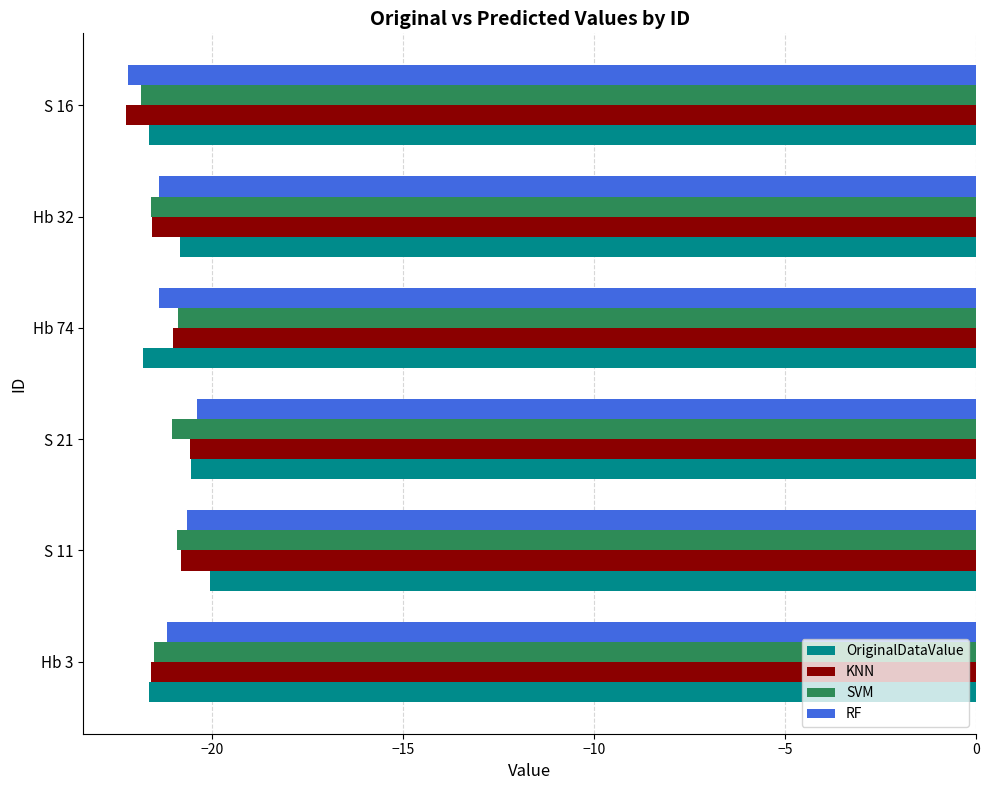

What is the total value across all series at S 11?

-82.5